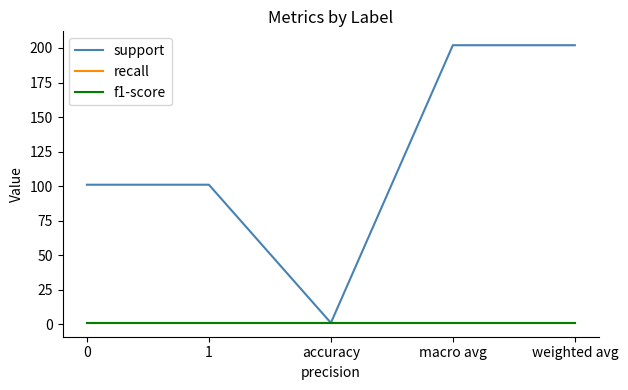

Reading left to right, what are all the values shown in this chart?

support: 101	101	1	202	202
recall: 1	1	1	1	1
f1-score: 1	1	1	1	1